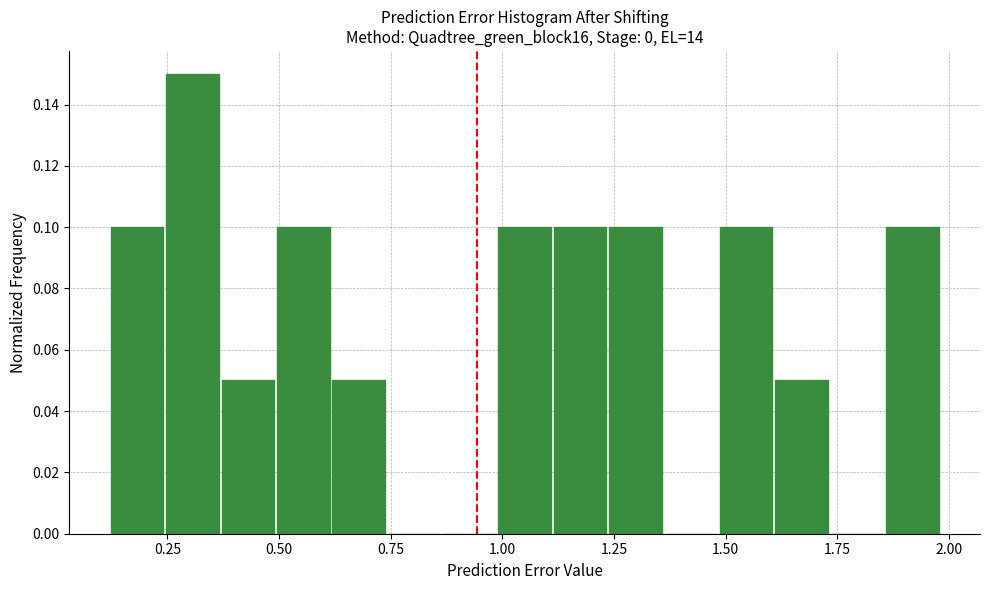

Read against the x-axis, roughly where is the centre of the tallest bar?

0.30